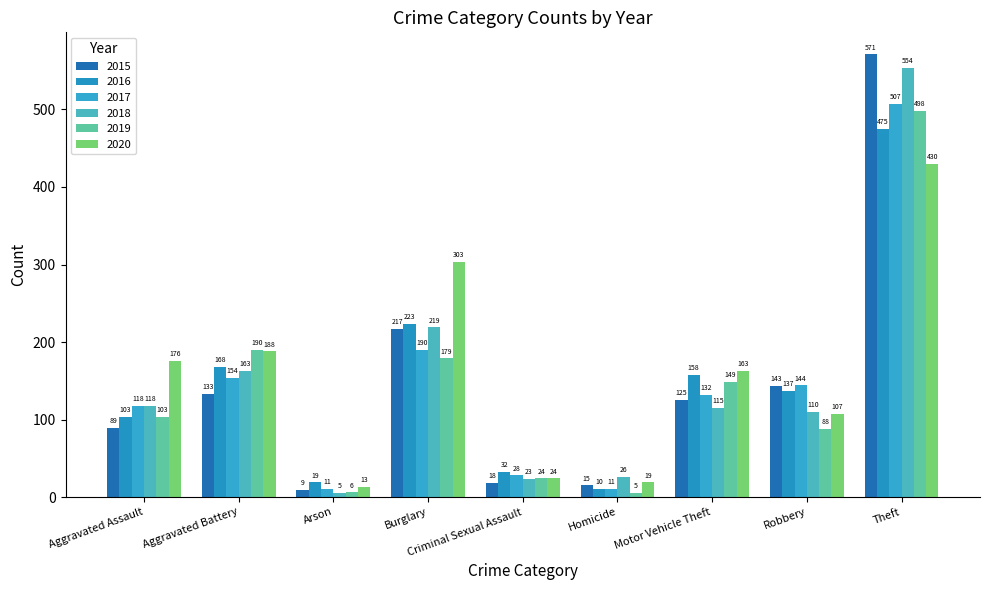

What is the label of the 4th bar from the left?

Burglary